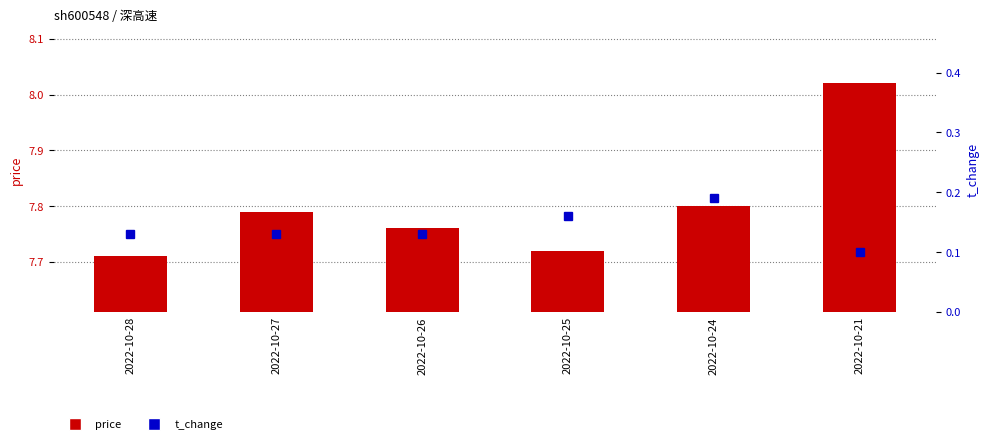

How many data points does each series have?

6